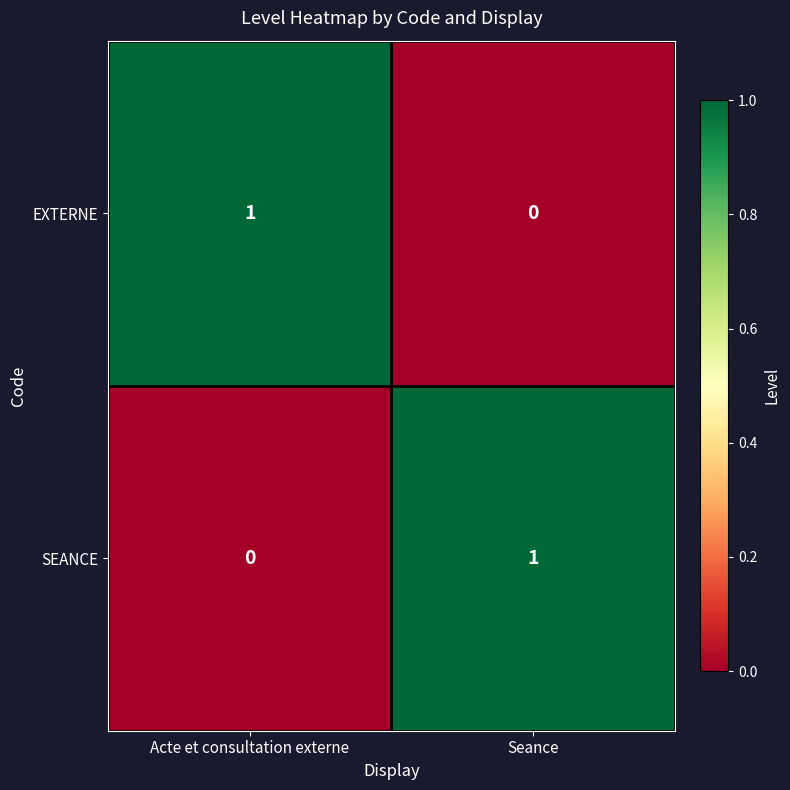

The value of EXTERNE at Acte et consultation externe is 1. True or false?

True